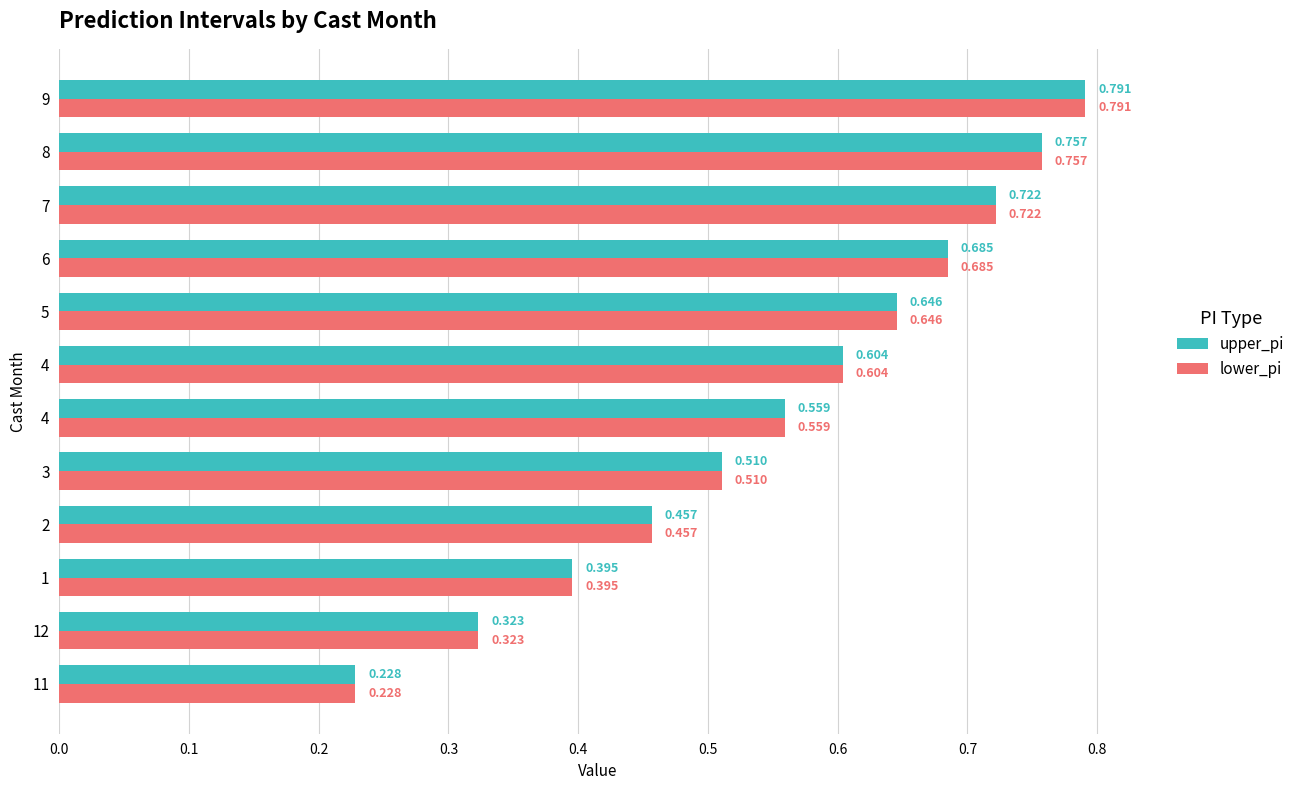

Count the number of data series in this chart.

2